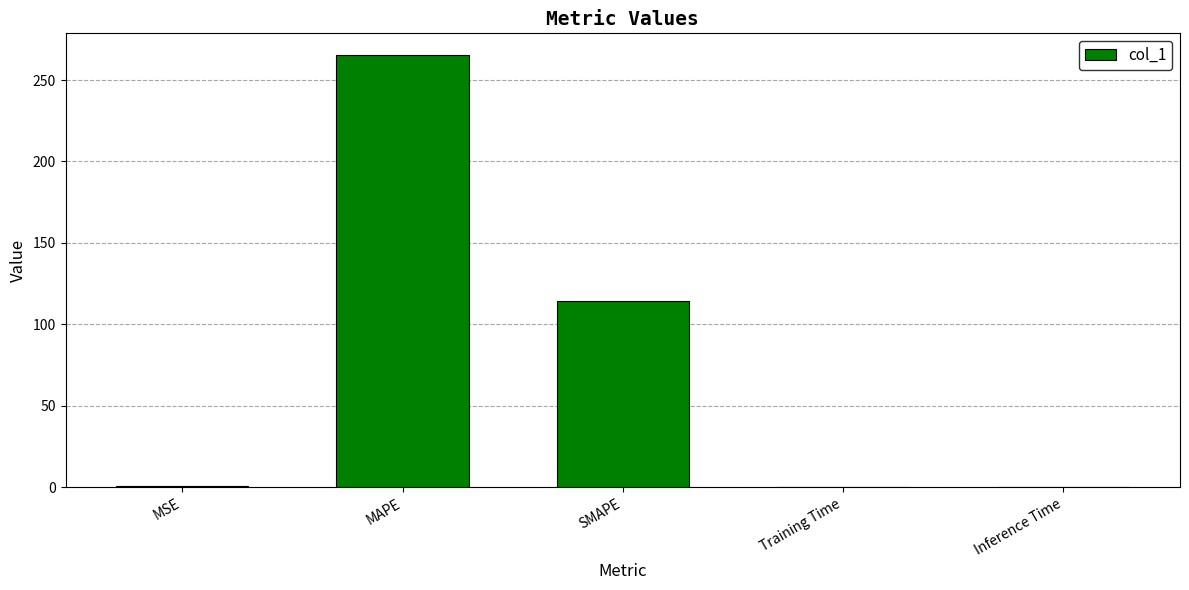

What is the average value?

76.0